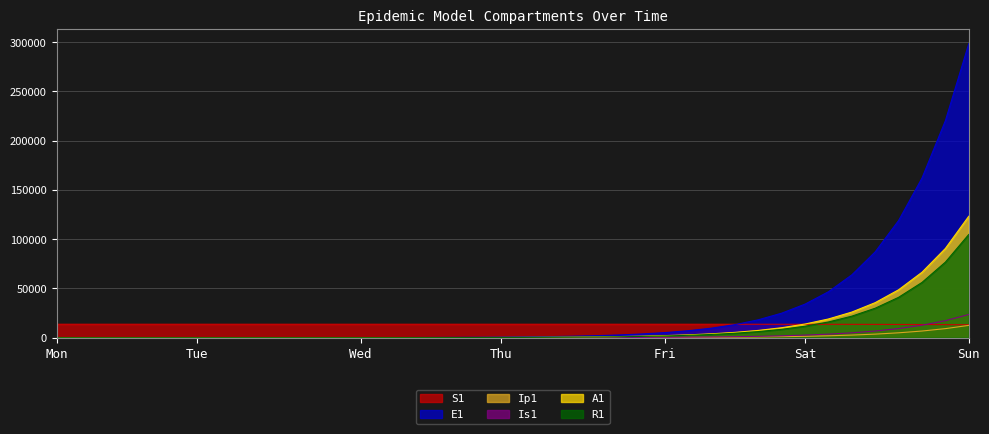

The E1 series shows 17.6 at 8. True or false?

True